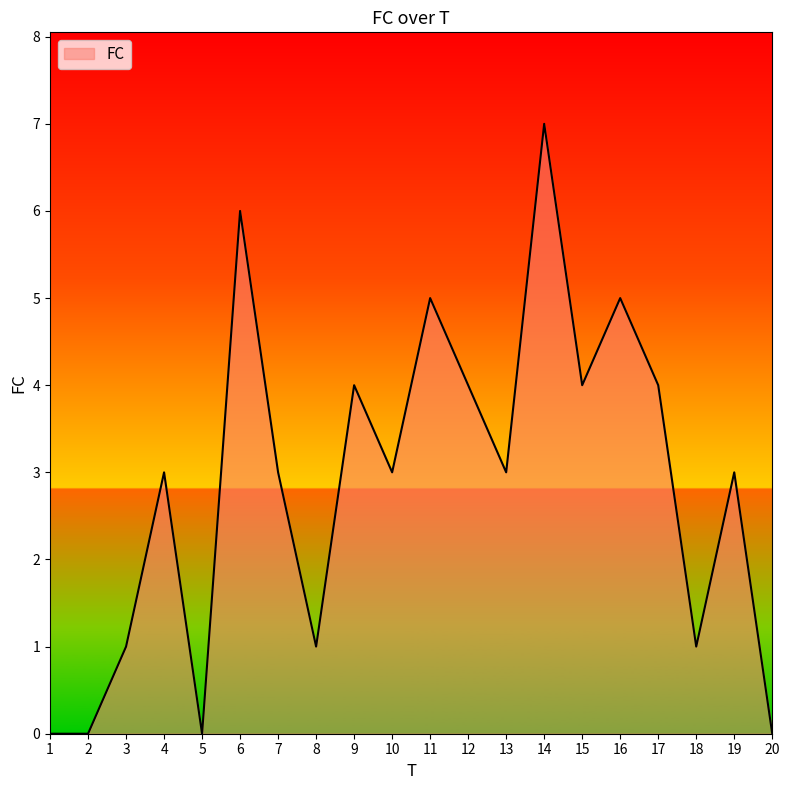

What is the ratio of the value at 17 to the value at 7?

1.3